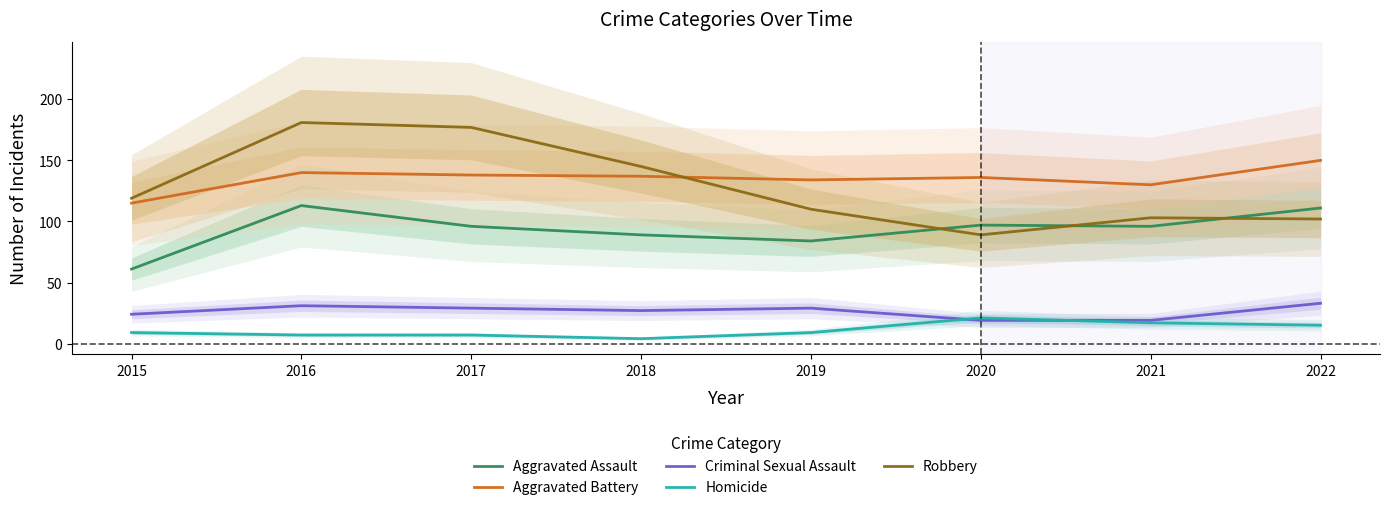

Read the Criminal Sexual Assault value at 2017.

29